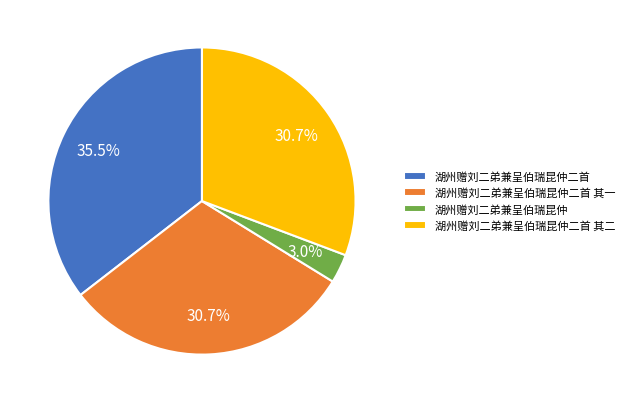

Which slice is the largest?

湖州赠刘二弟兼呈伯瑞昆仲二首